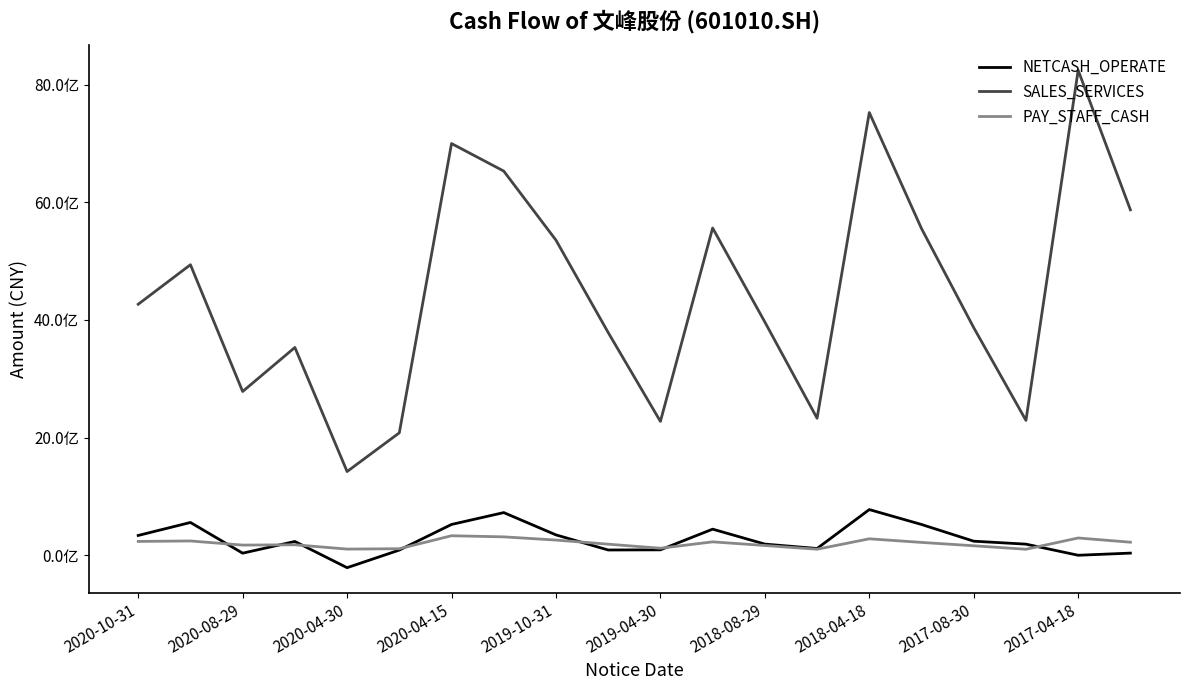

At how many categories does at least one series exceed 2261351308?

18